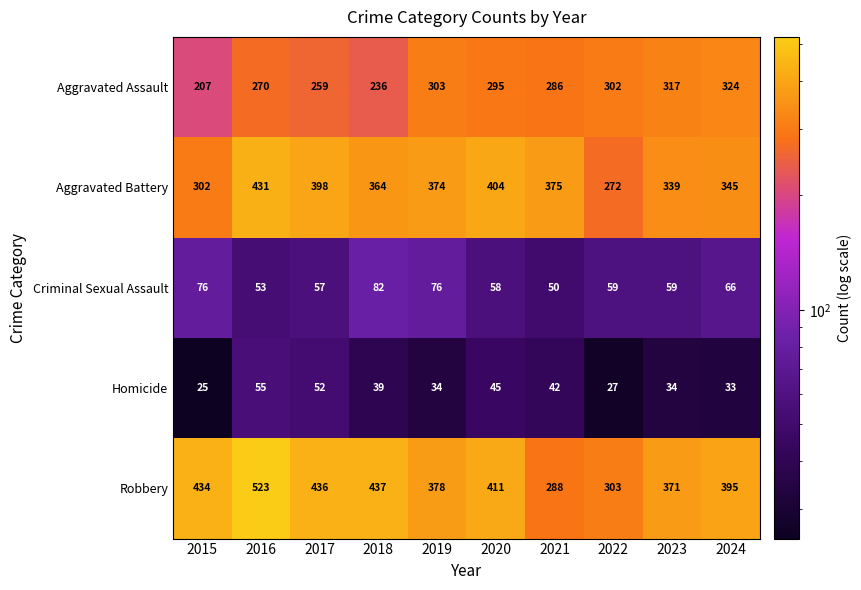

How many series are shown in this chart?

5